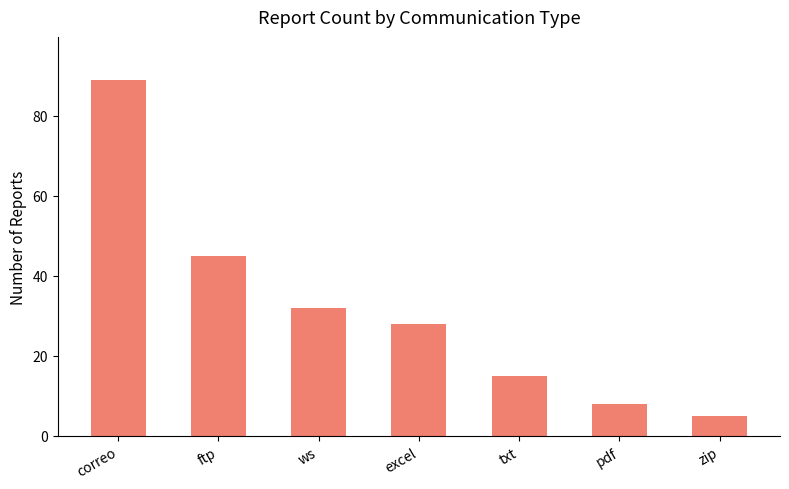

Reading left to right, extract all data points from this chart.

89	45	32	28	15	8	5